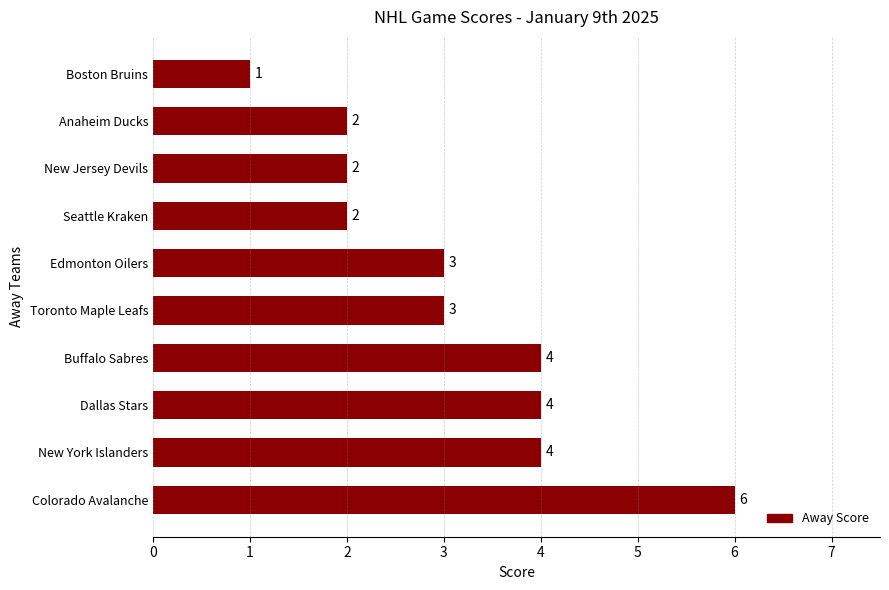

Reading top to bottom, what are all the values shown in this chart?

Boston Bruins=1	Anaheim Ducks=2	New Jersey Devils=2	Seattle Kraken=2	Edmonton Oilers=3	Toronto Maple Leafs=3	Buffalo Sabres=4	Dallas Stars=4	New York Islanders=4	Colorado Avalanche=6